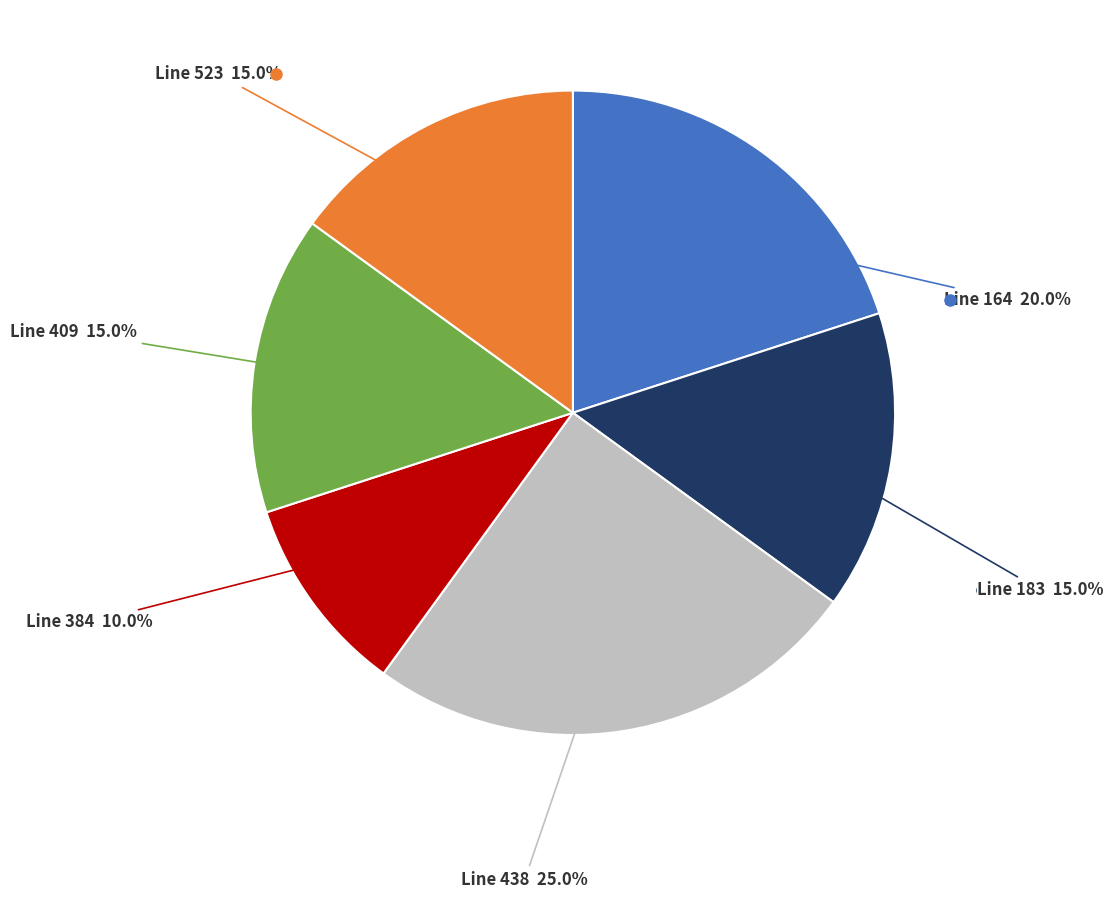

Is there a majority slice in this chart?

No